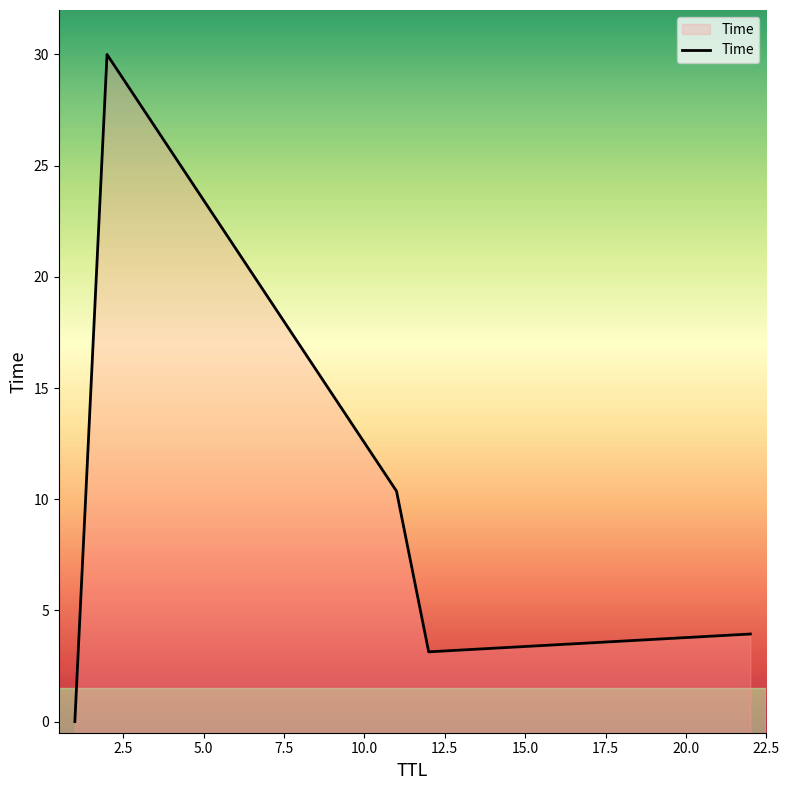

True or false: there are more than 0 points higher than both neighbors.

True